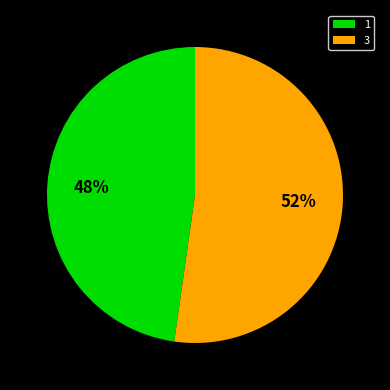

What is the ratio of the value at 3 to the value at 1?

1.1